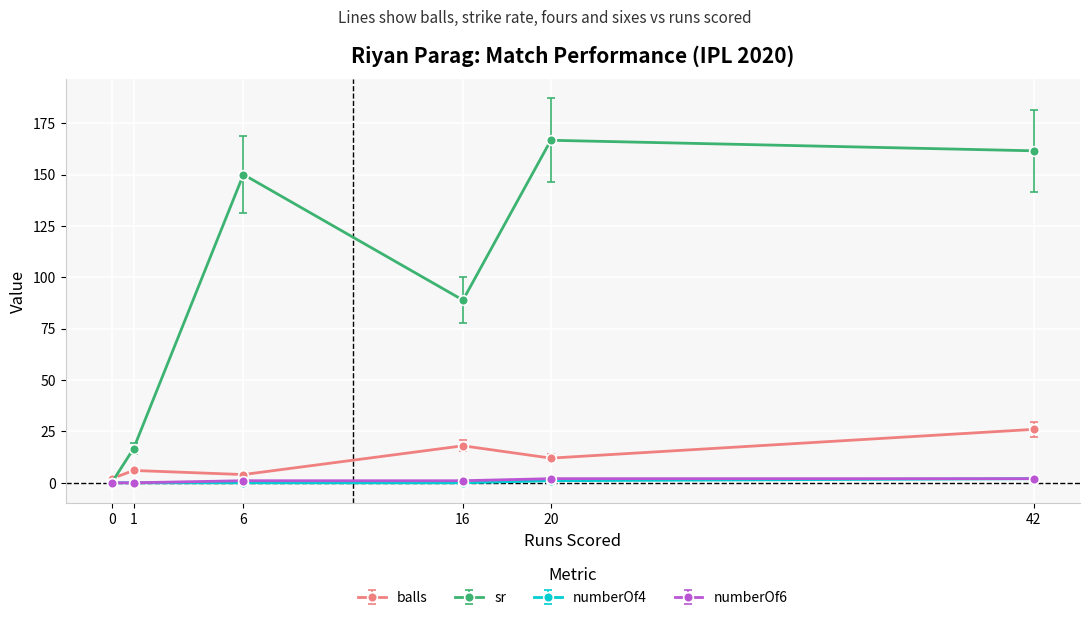

At which category is the sum across all series the highest?

42